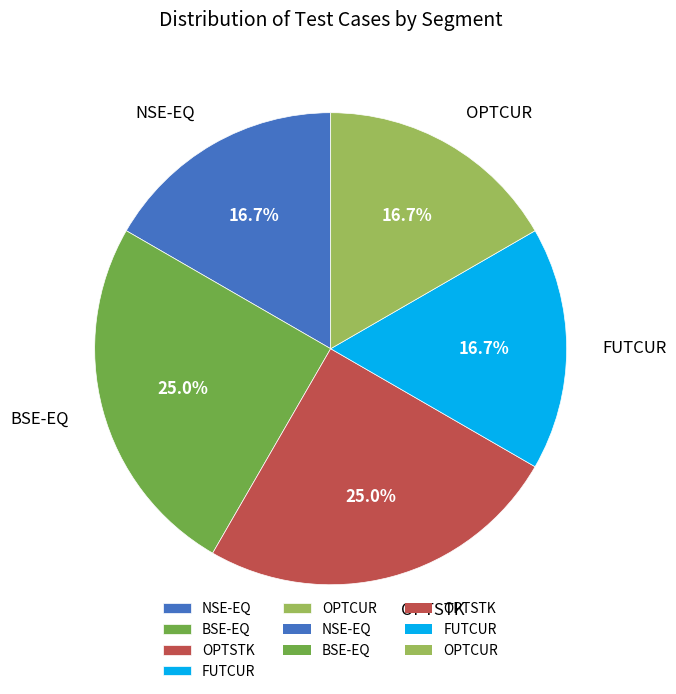

What is the smallest slice in the pie chart?

NSE-EQ